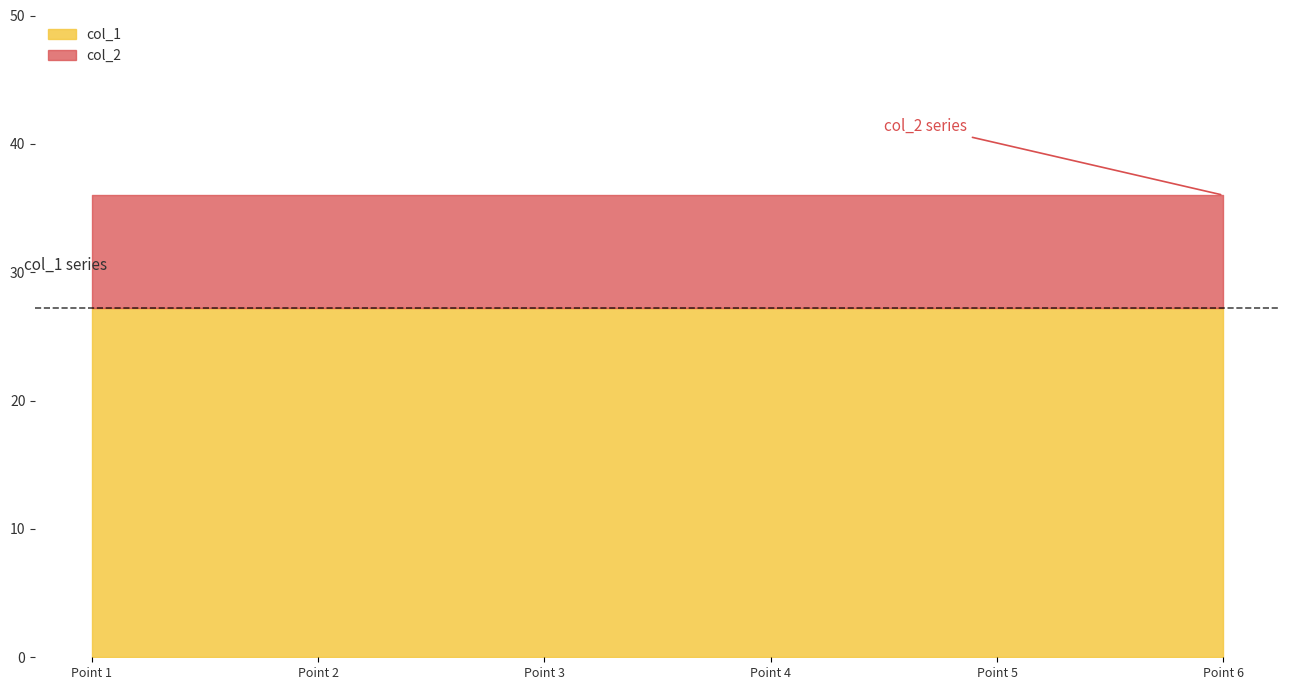

What is the total value across all series at Point 6?

36.0